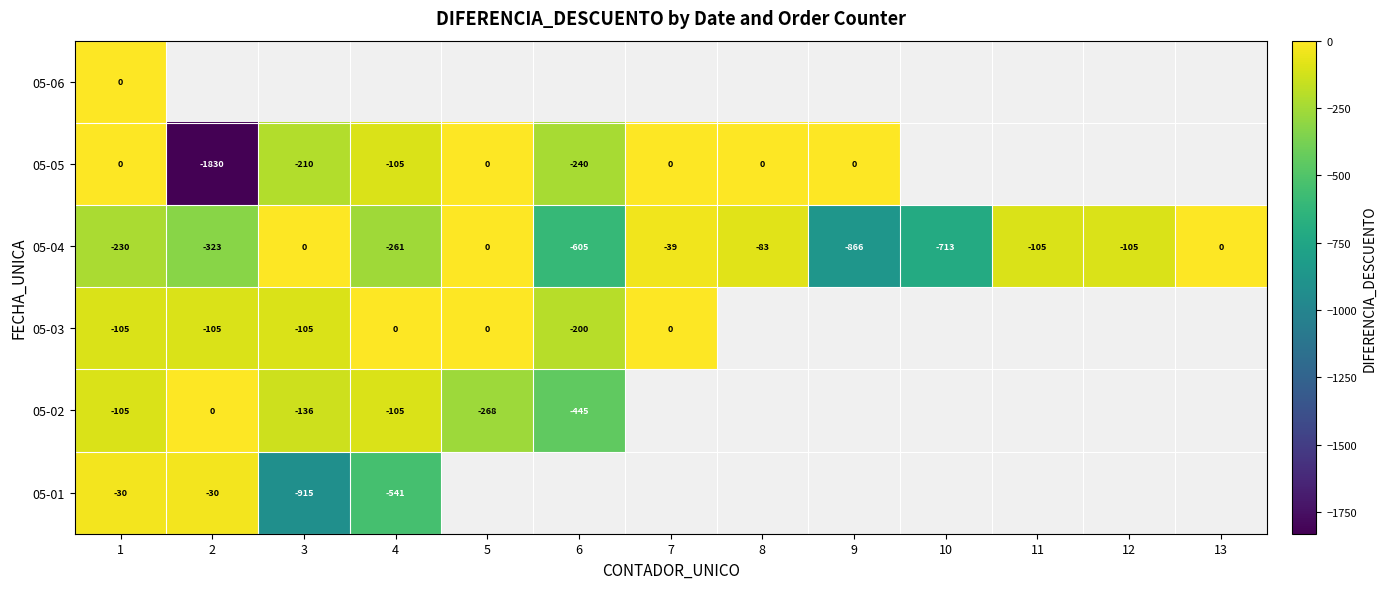

How many categories are shown in the chart?

13